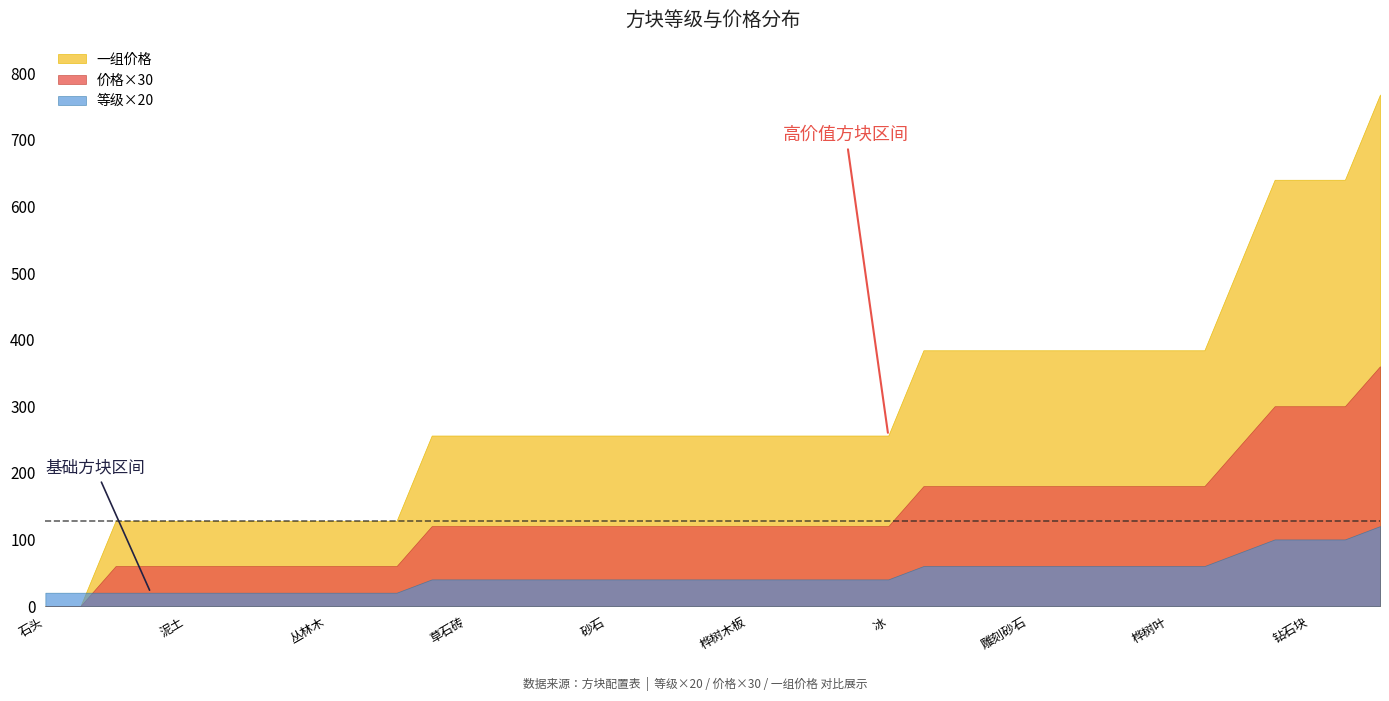

What is the spread (max minus min) of values at 钻石块?

540